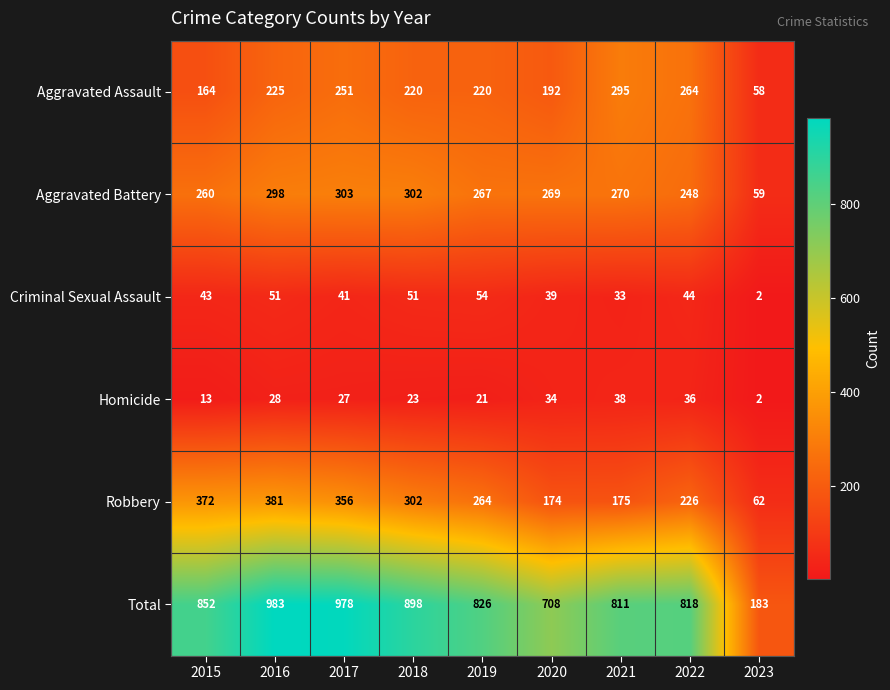

How many series are shown in this chart?

6